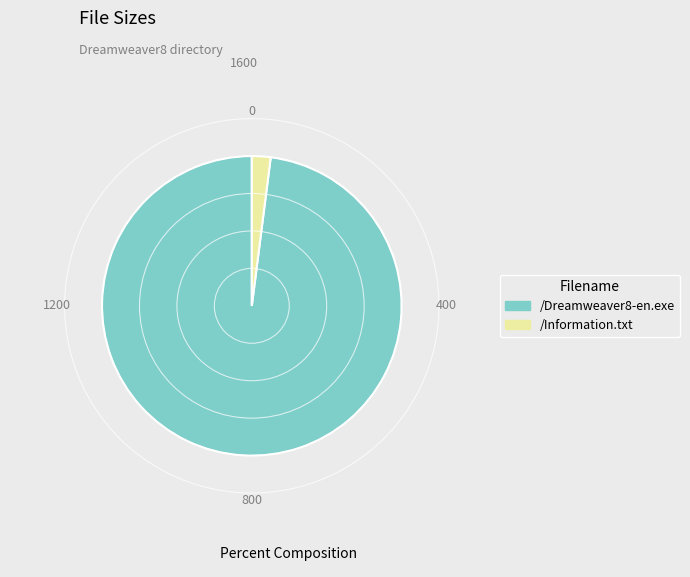

What is the smallest slice in the pie chart?

/Information.txt